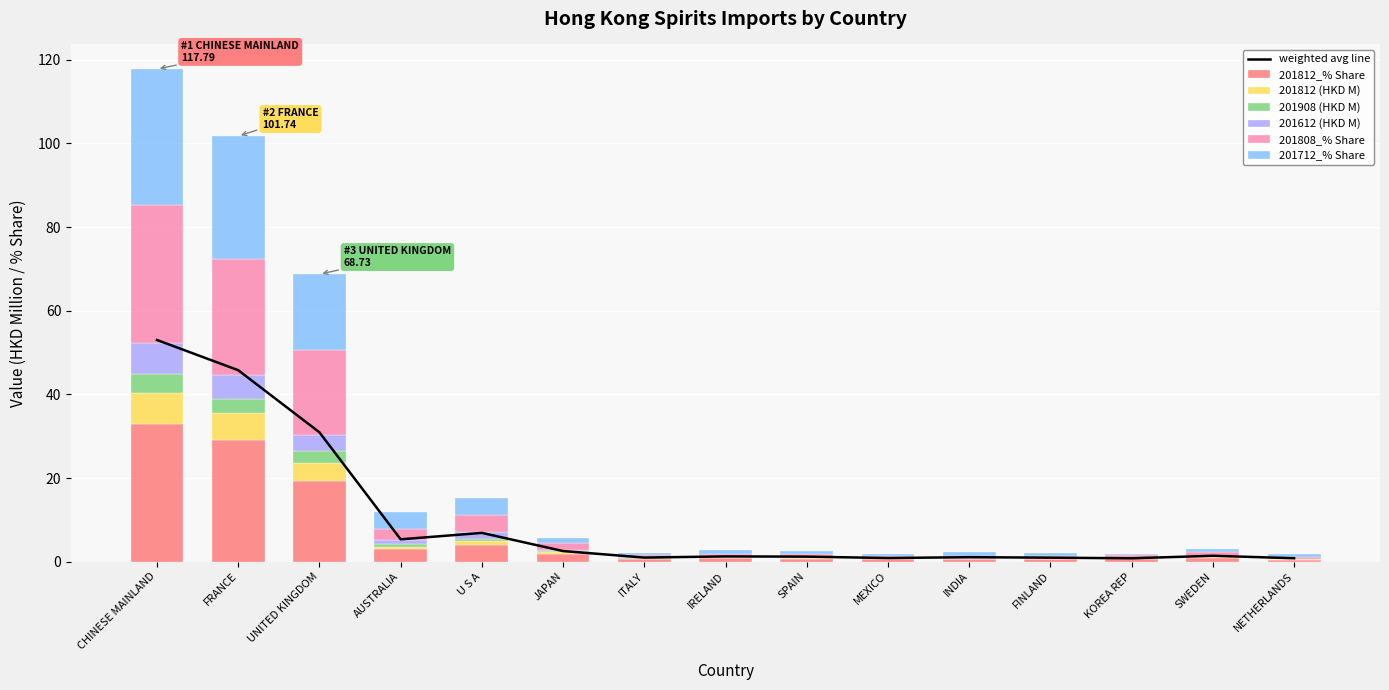

The 201712_% Share series shows 0.8 at IRELAND. True or false?

True